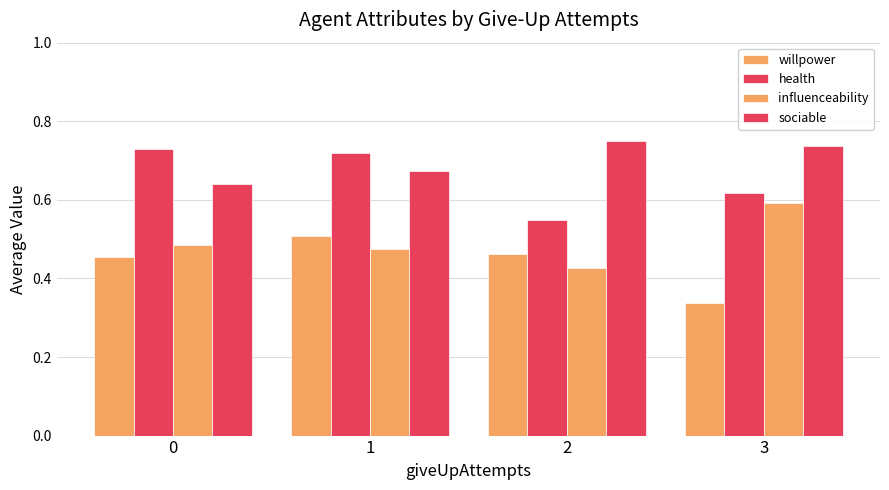

Between 2 and 0, which is larger?

2